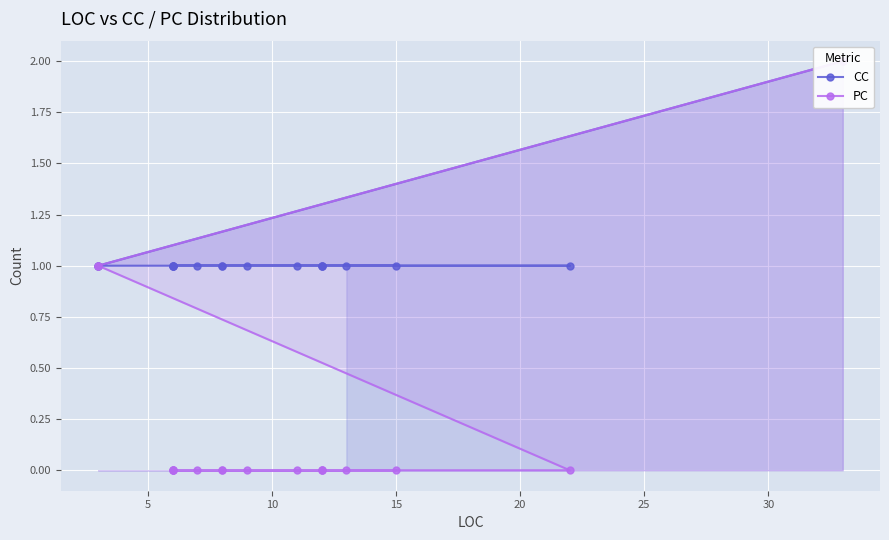

What is the label of the 15th point from the right?

15